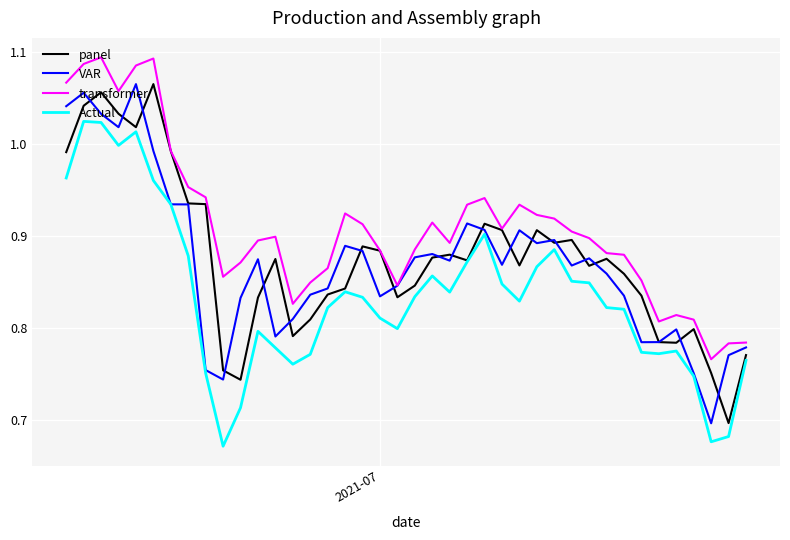

Which series has the largest total across all categories?

transformer